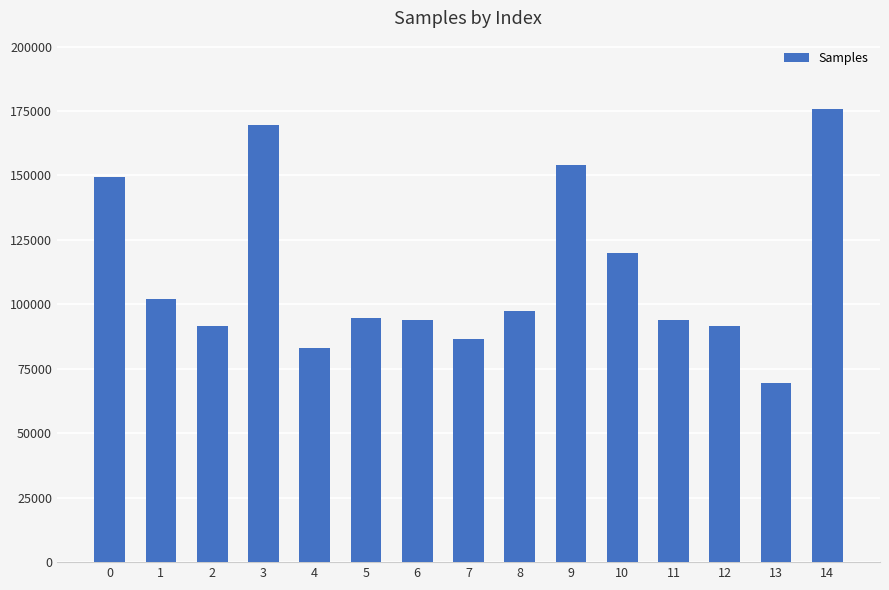

Is it true that the value at 1 is 60099?

False